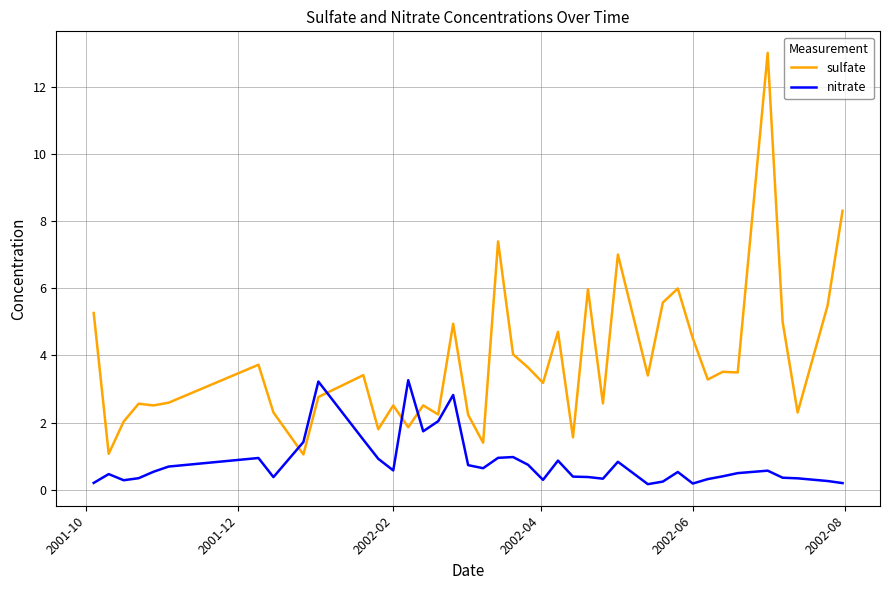

Does the chart display data point markers on the line(s)?

No